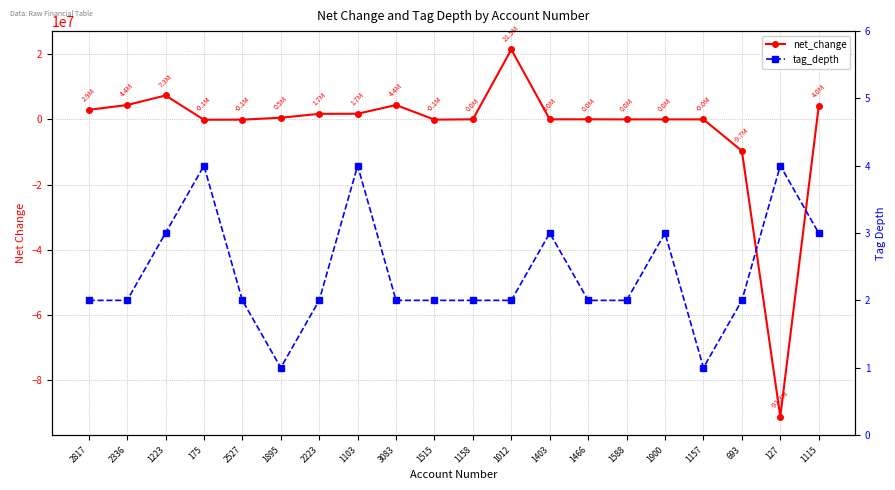

Reading right to left, what are all the values shown in this chart?

net_change: 1115=4040000	127=-91282000	693=-9662000	1157=-1000	1900=2000	1588=2000	1466=23000	1403=23000	1012=21473000	1158=25000	1515=-82000	3083=4404000	1103=1742000	2223=1697000	1895=513000	2527=-82000	175=-110000	1223=7347000	2336=4404000	2817=2943000
tag_depth: 1115=3	127=4	693=2	1157=1	1900=3	1588=2	1466=2	1403=3	1012=2	1158=2	1515=2	3083=2	1103=4	2223=2	1895=1	2527=2	175=4	1223=3	2336=2	2817=2